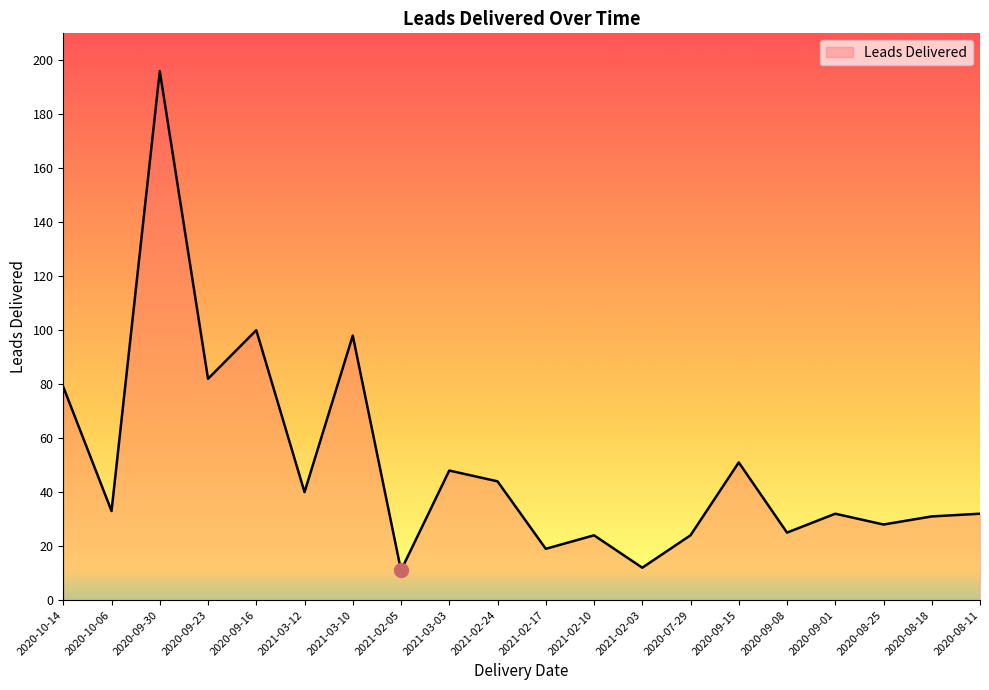

Reading right to left, what are all the values shown in this chart?

2020-08-11=32	2020-08-18=31	2020-08-25=28	2020-09-01=32	2020-09-08=25	2020-09-15=51	2020-07-29=24	2021-02-03=12	2021-02-10=24	2021-02-17=19	2021-02-24=44	2021-03-03=48	2021-02-05=11	2021-03-10=98	2021-03-12=40	2020-09-16=100	2020-09-23=82	2020-09-30=196	2020-10-06=33	2020-10-14=79